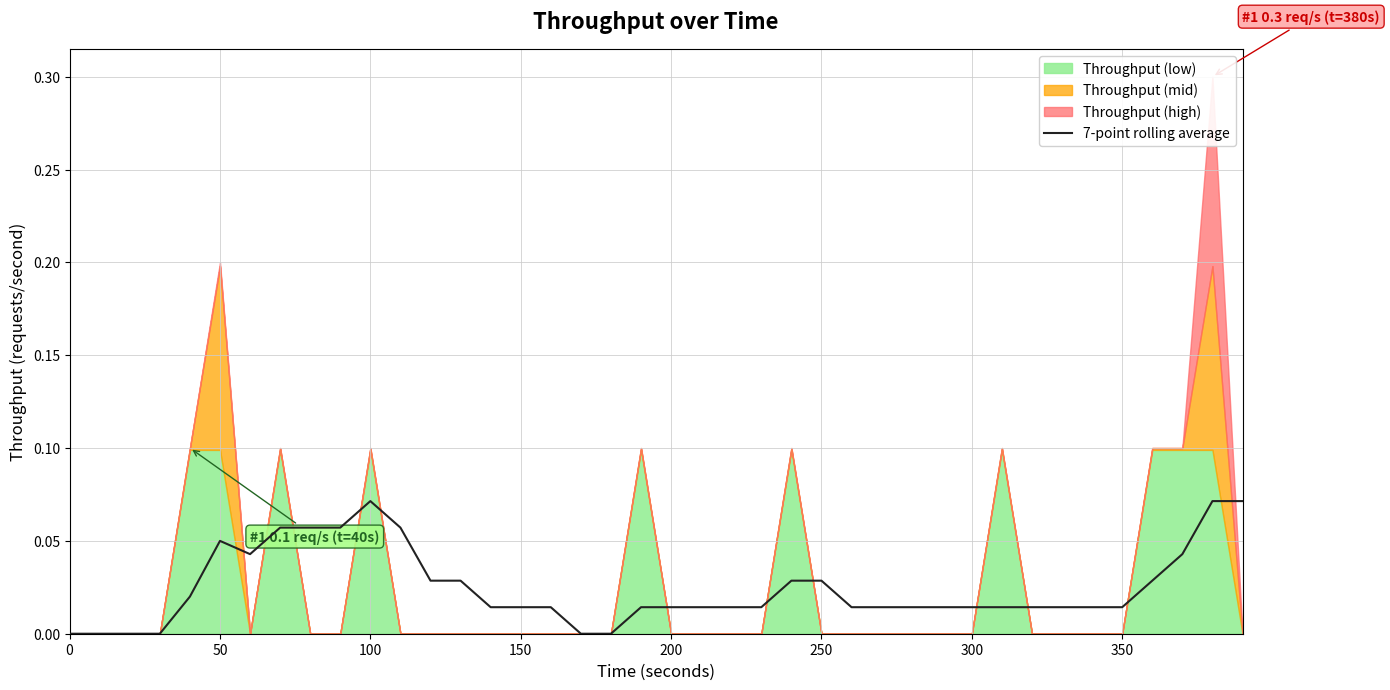

How many interior local peaks (higher than both neighbors) does the data have?

2